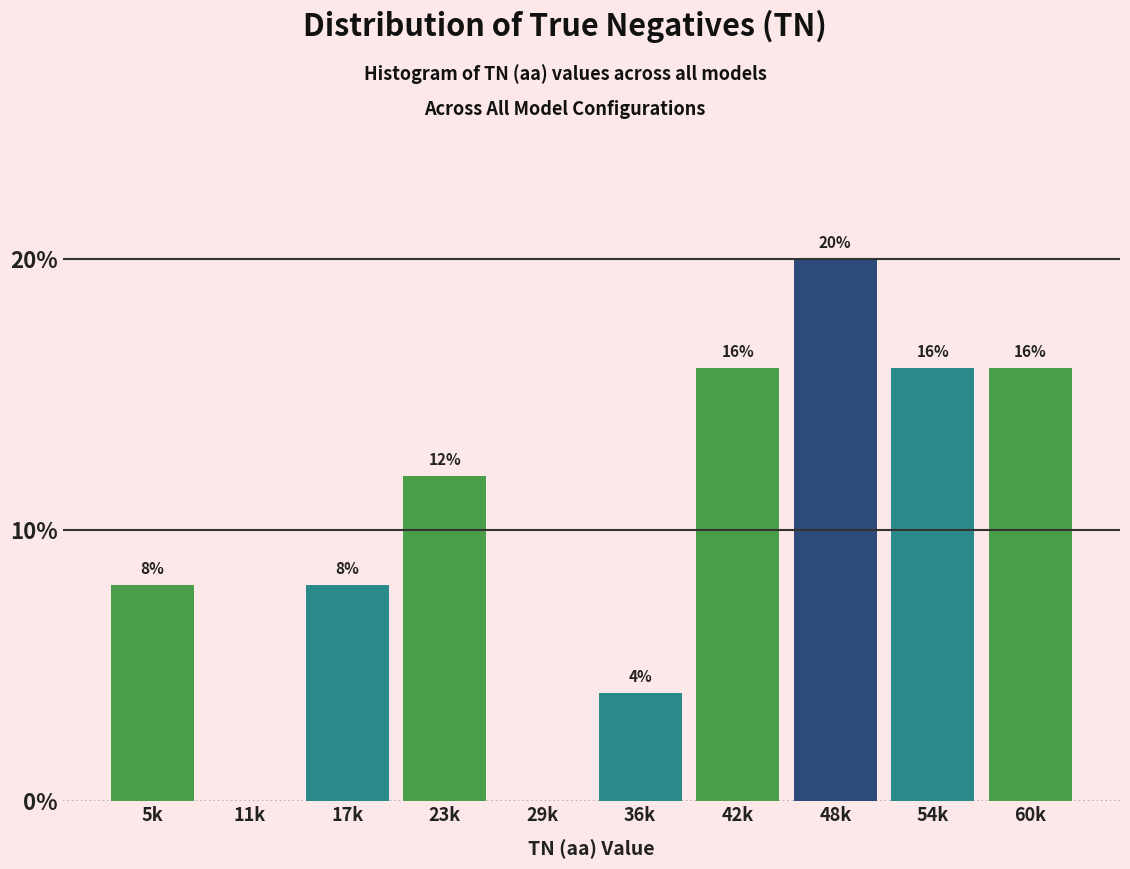

Reading right to left, what are all the values shown in this chart?

60k=16	54k=16	48k=20	42k=16	36k=4	29k=0	23k=12	17k=8	11k=0	5k=8